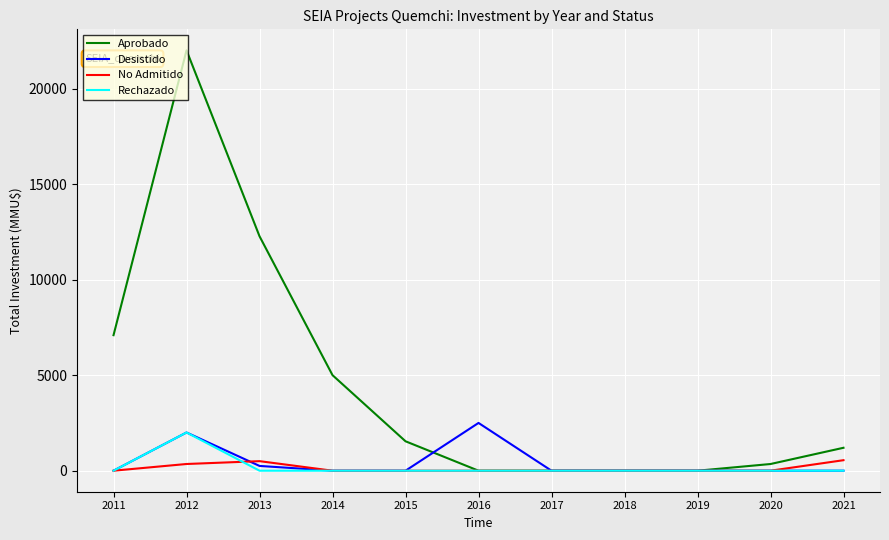

What is the highest value of the Desistido series?

2500